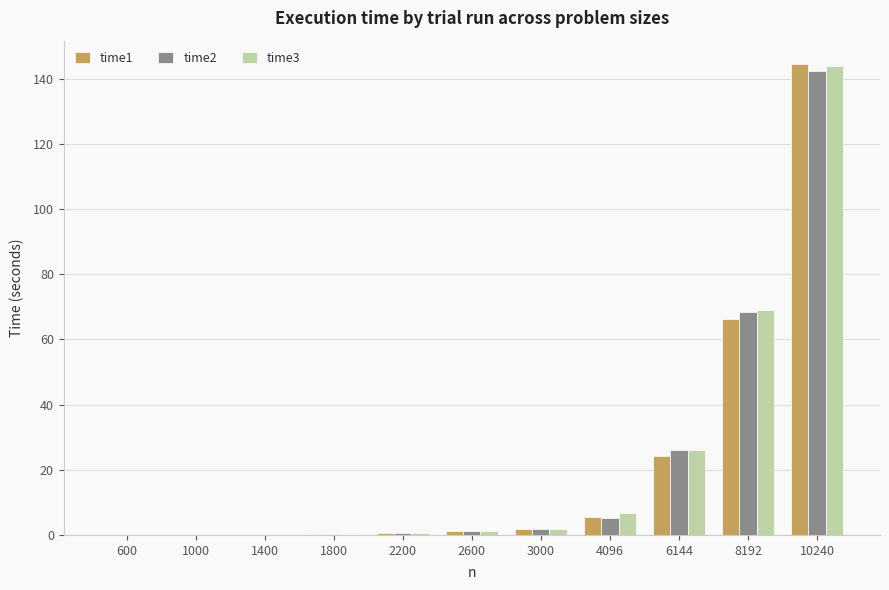

At which category is the sum across all series the highest?

10240